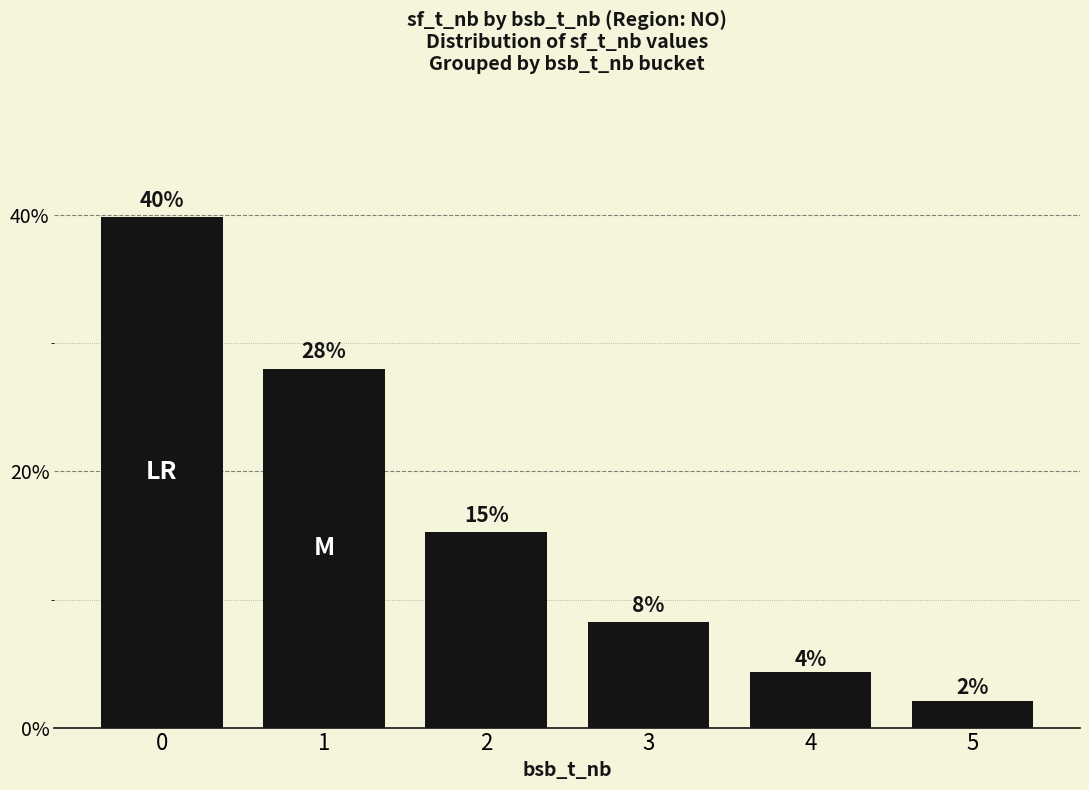

Reading left to right, what are all the values shown in this chart?

0=0.4	1=0.3	2=0.2	3=0.1	4=0.0	5=0.0